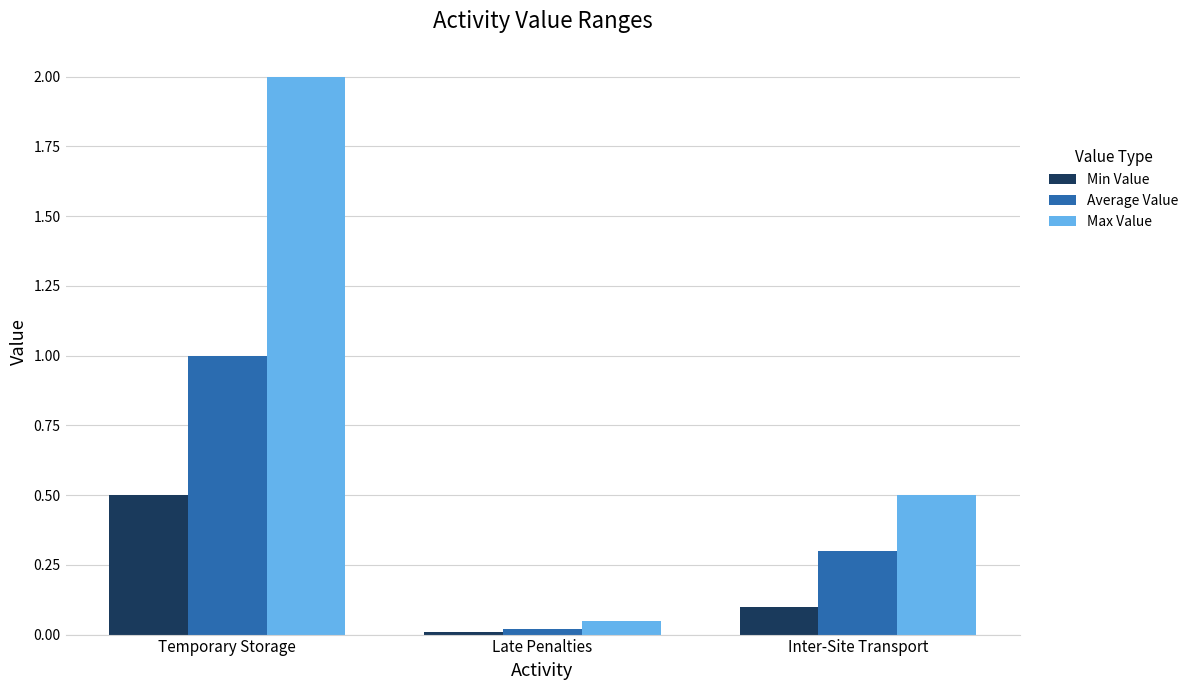

Are the bars grouped side by side (vs. stacked)?

Yes